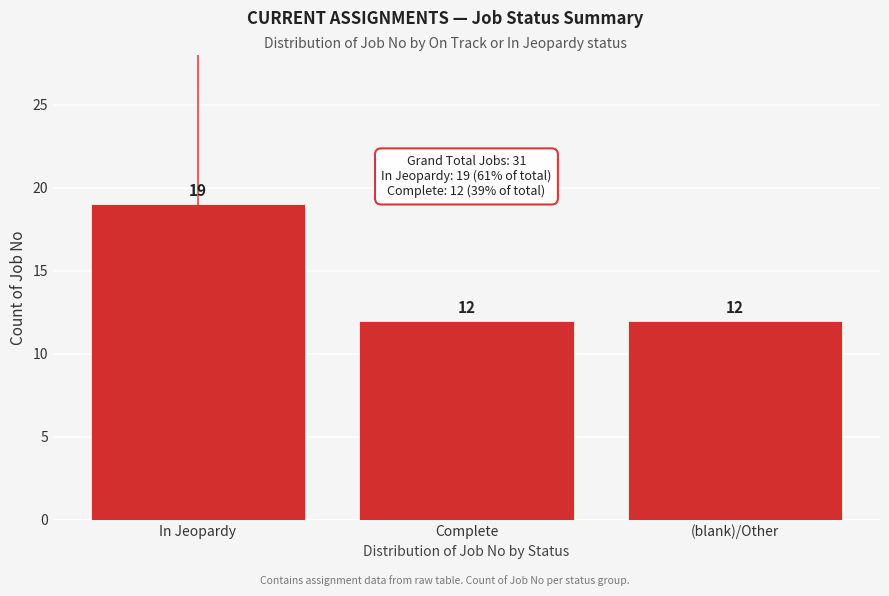

Reading left to right, list all the values displayed in this chart.

19	12	12